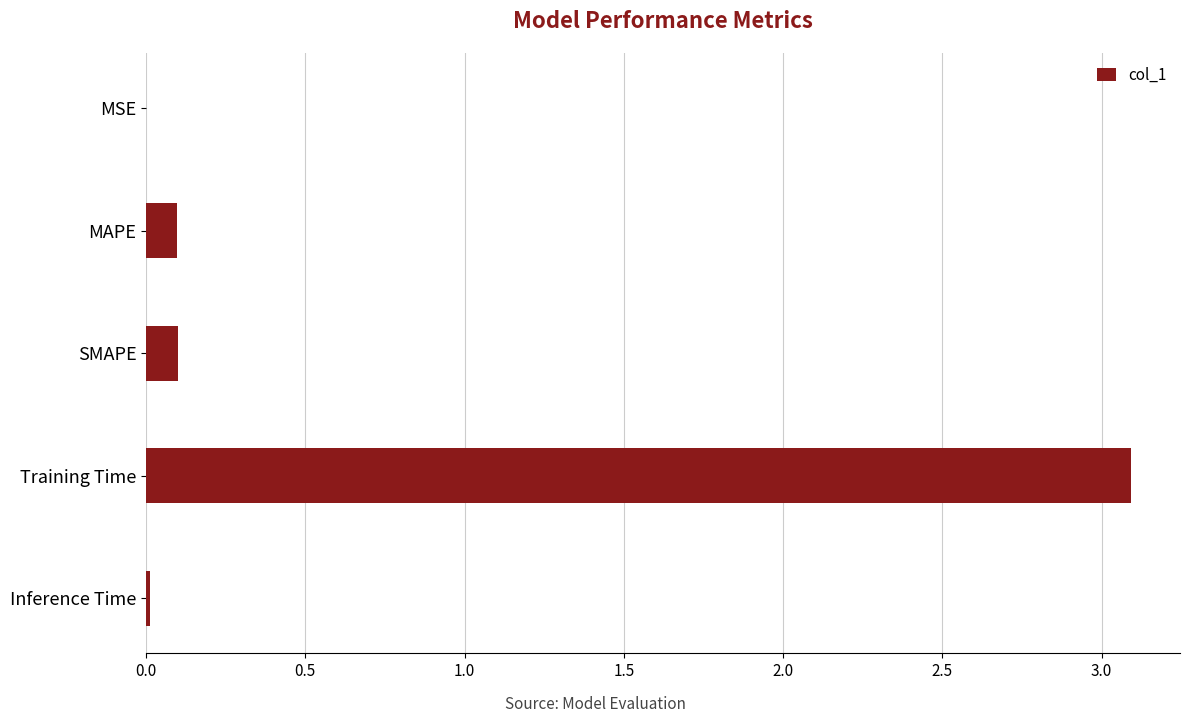

The value at SMAPE is 0.1. True or false?

True